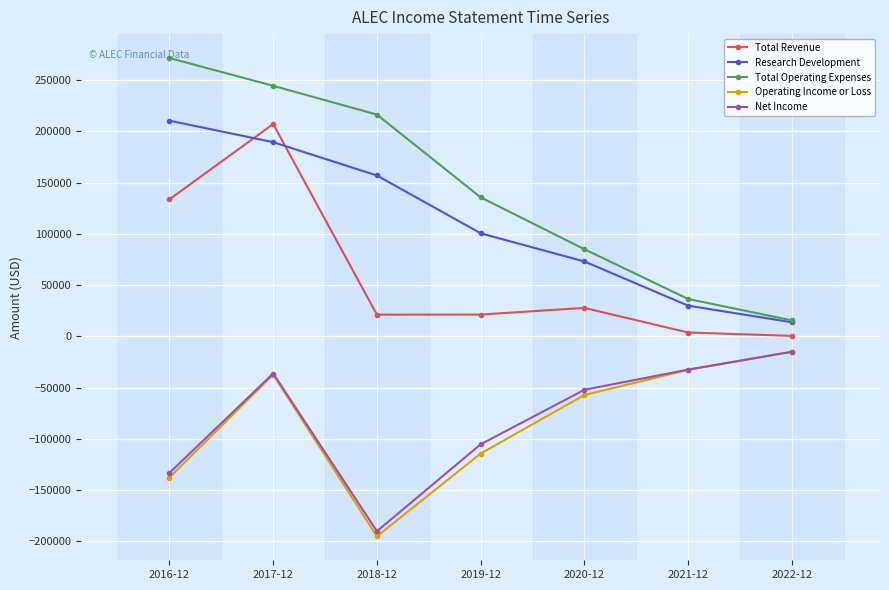

Count the number of categories in the chart.

7